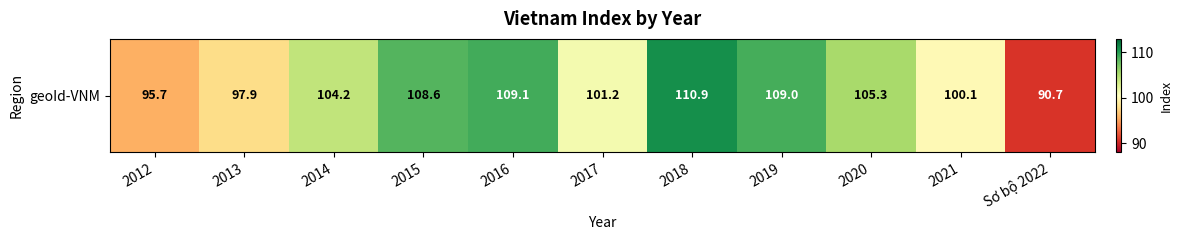

What is the difference between the second highest and second lowest values?

13.4